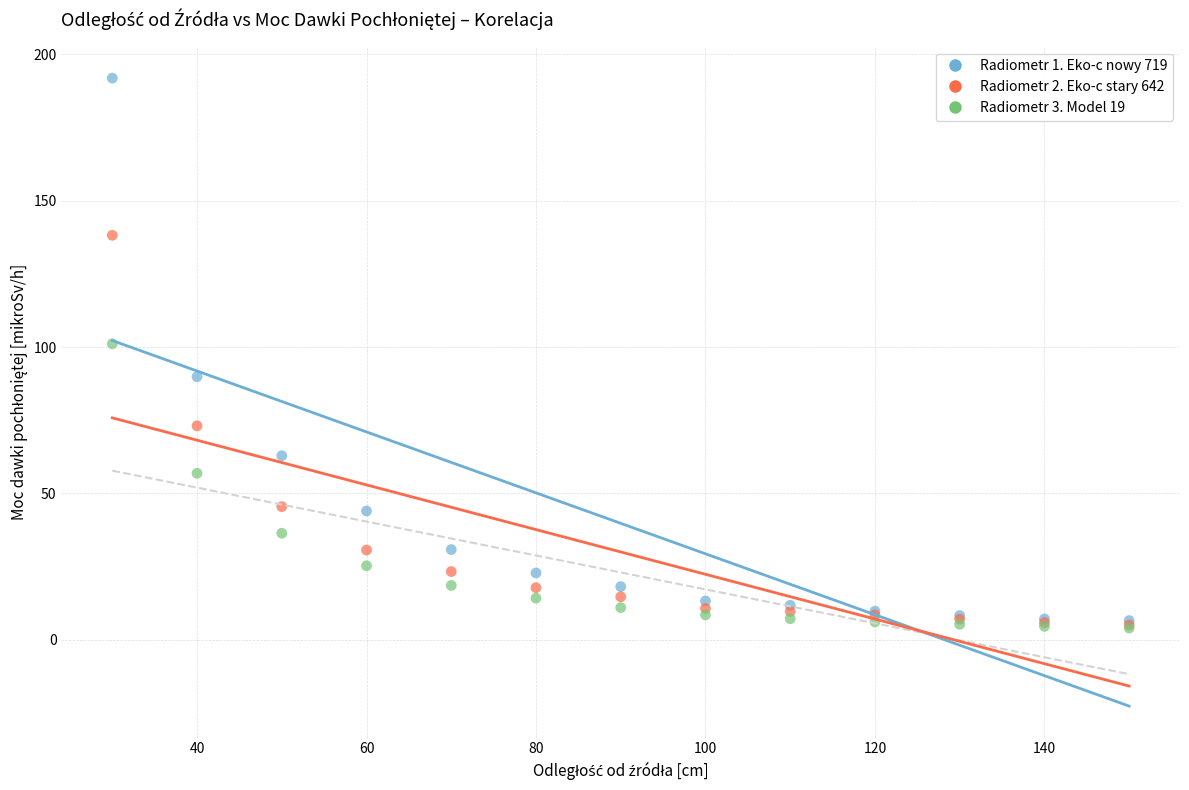

What are all the series names shown in the legend?

Radiometr 1. Eko-c nowy 719, Radiometr 2. Eko-c stary 642, Radiometr 3. Model 19